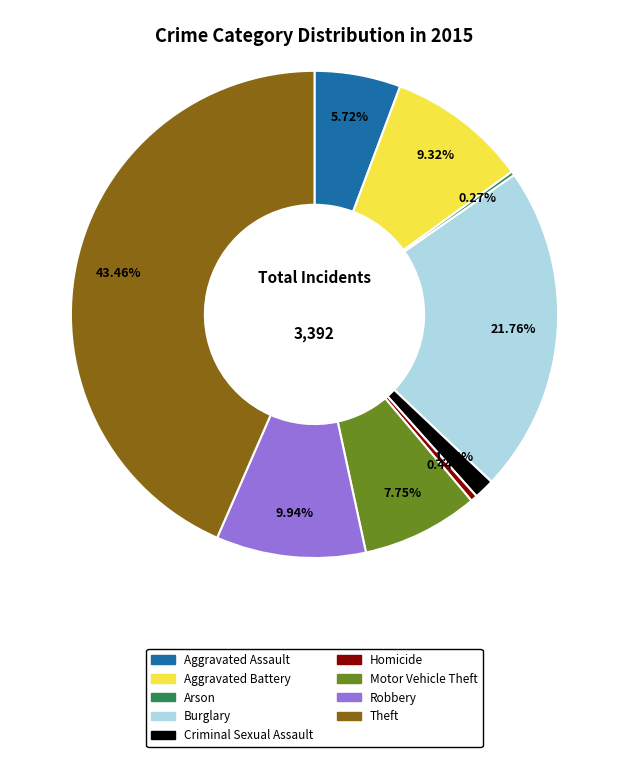

Between Homicide and Burglary, which is larger?

Burglary